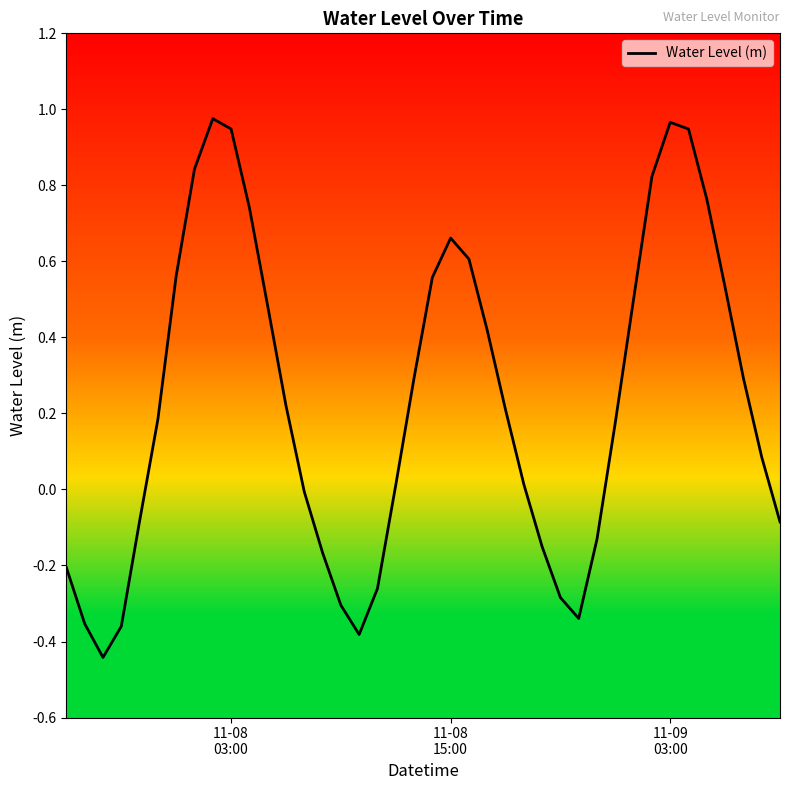

How many positive values are there?

25